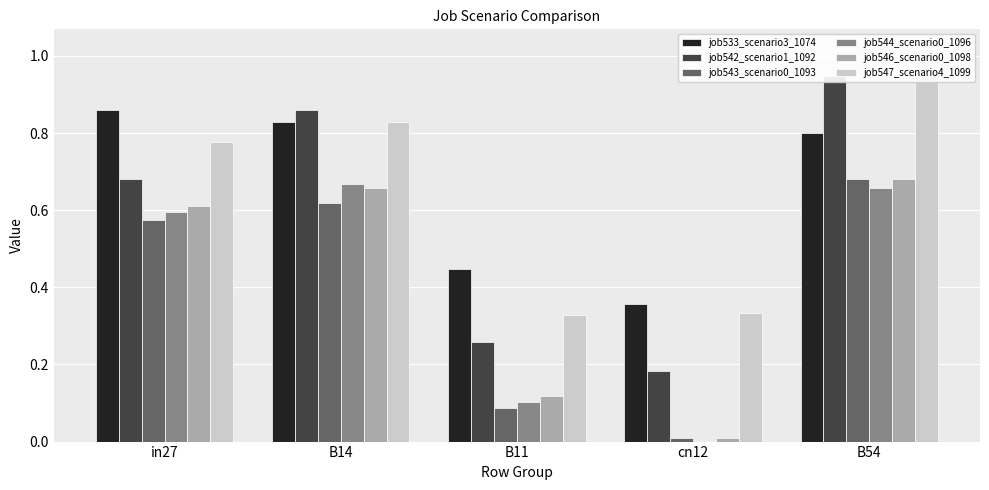

The job544_scenario0_1096 series shows 0.5 at B54. True or false?

False